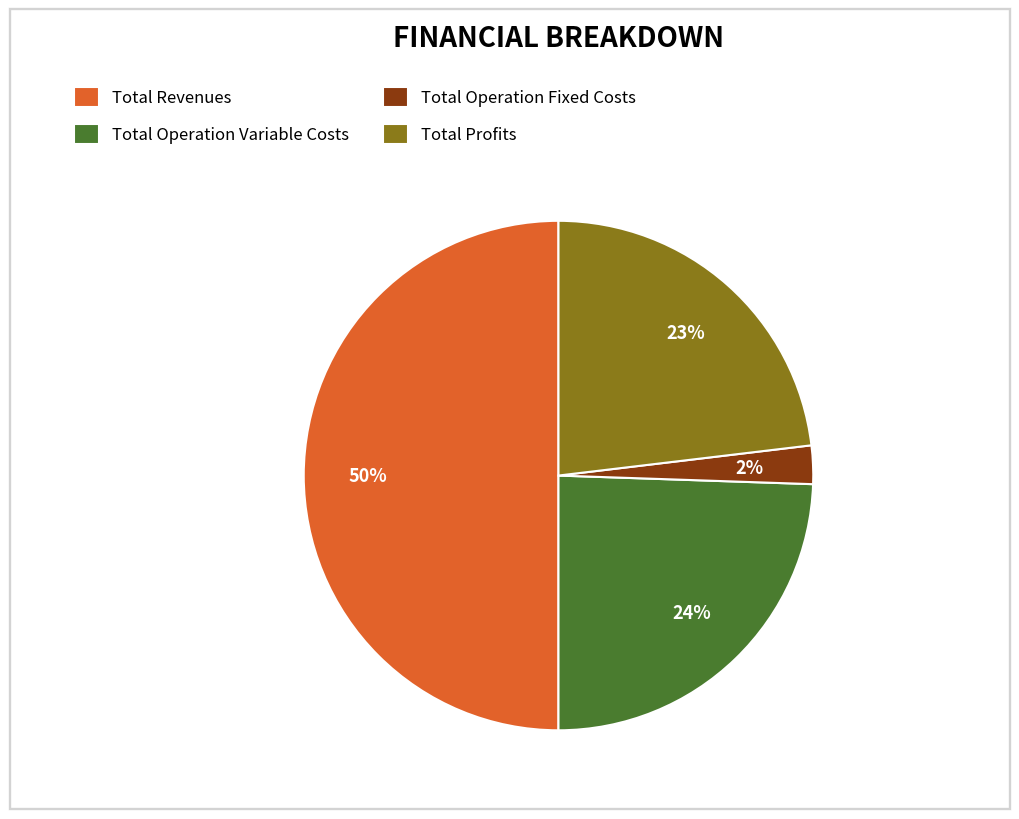

Does Total Operation Fixed Costs account for over 50% of the chart?

No